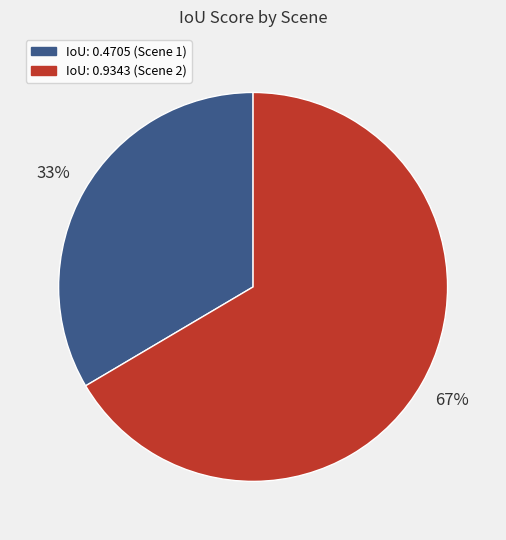

Count the number of slices in the pie.

2